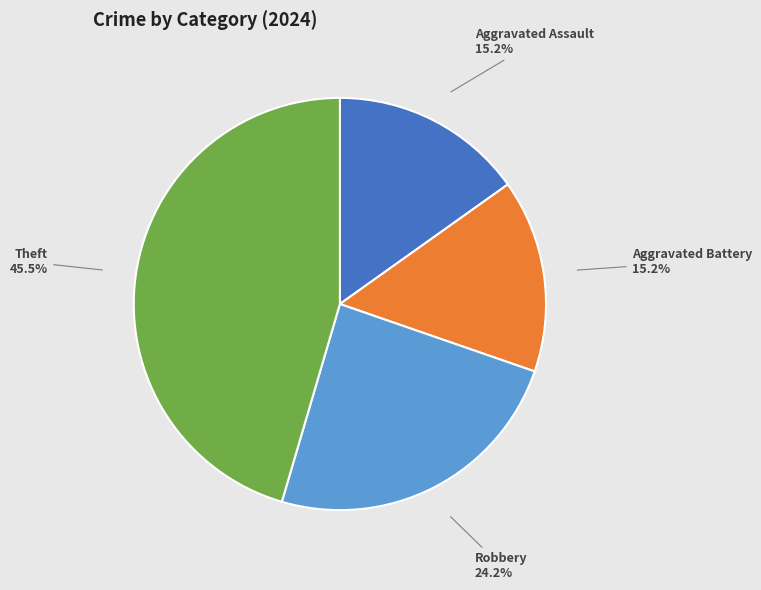

Is there any slice that represents more than half of the pie?

No